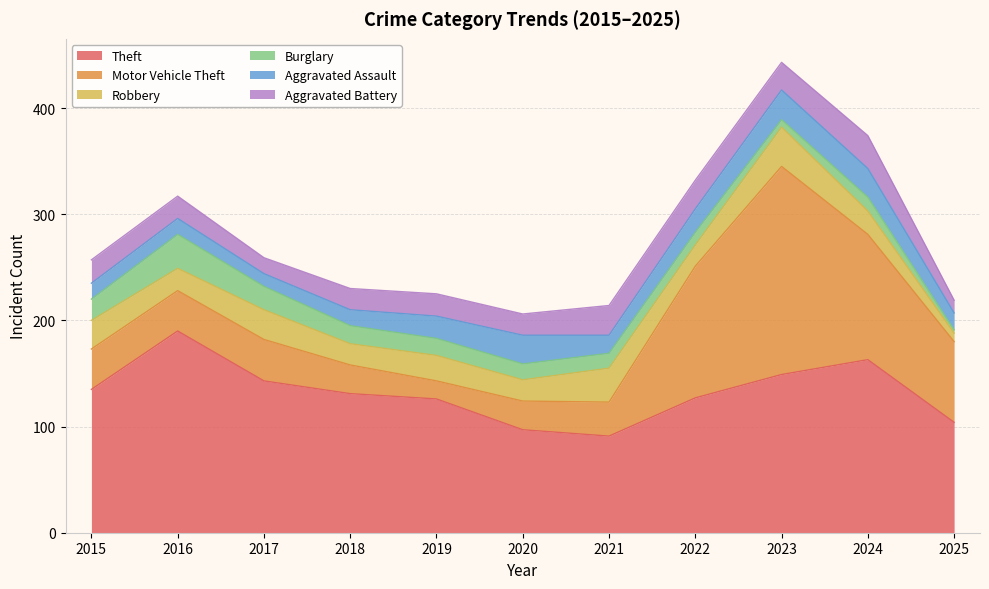

What is the sum of the Motor Vehicle Theft values at 2021 and 2023?

228